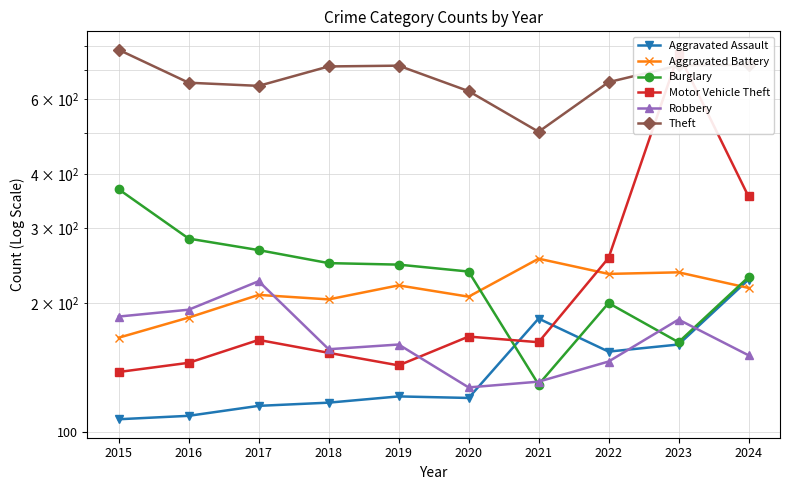

True or false: Motor Vehicle Theft has a value of 355 at 2024.

True